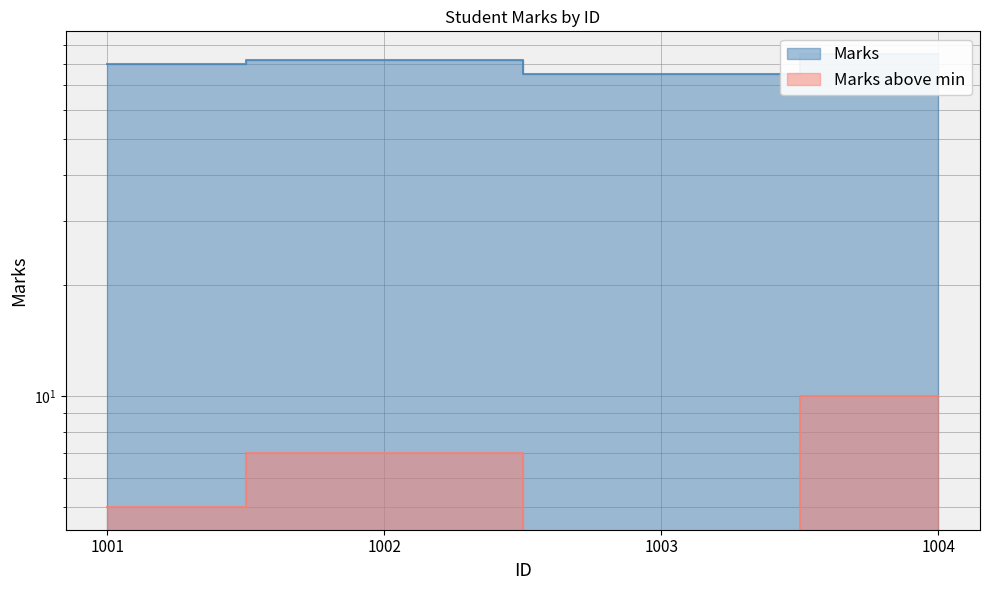

How many points are higher than both their immediate neighbors (excluding endpoints)?

1